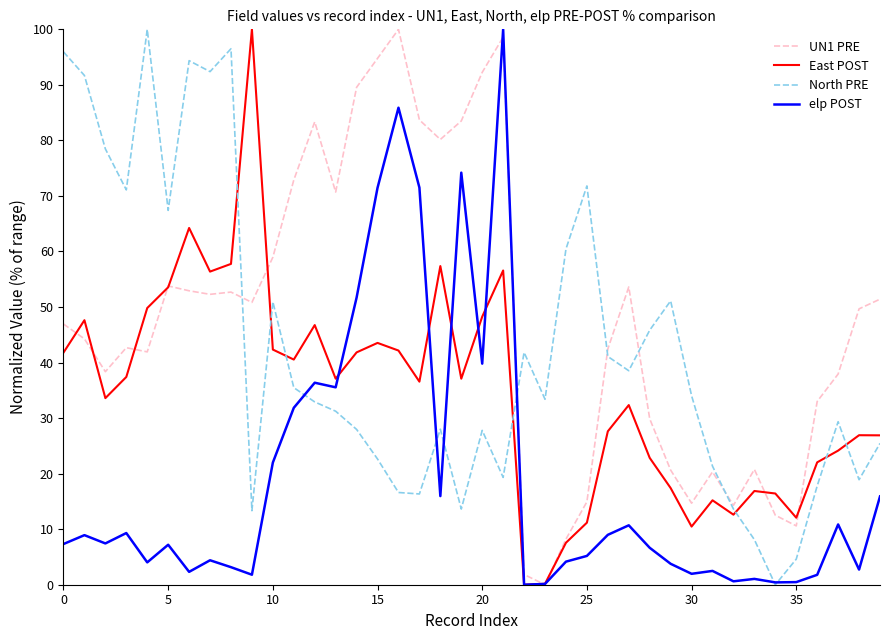

List the series in order of their overall mean, lowest first.

elp POST, East POST, North PRE, UN1 PRE